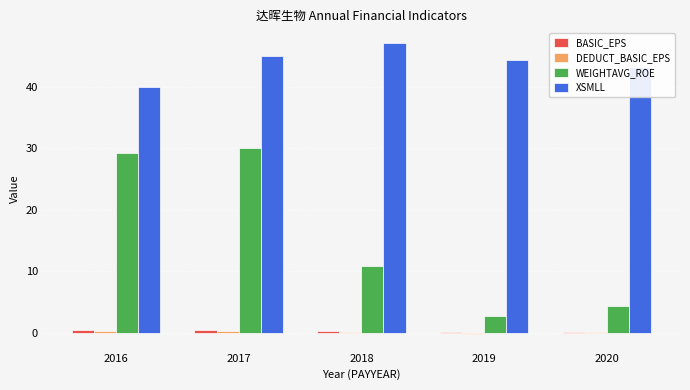

At which category is the sum across all series the highest?

2017